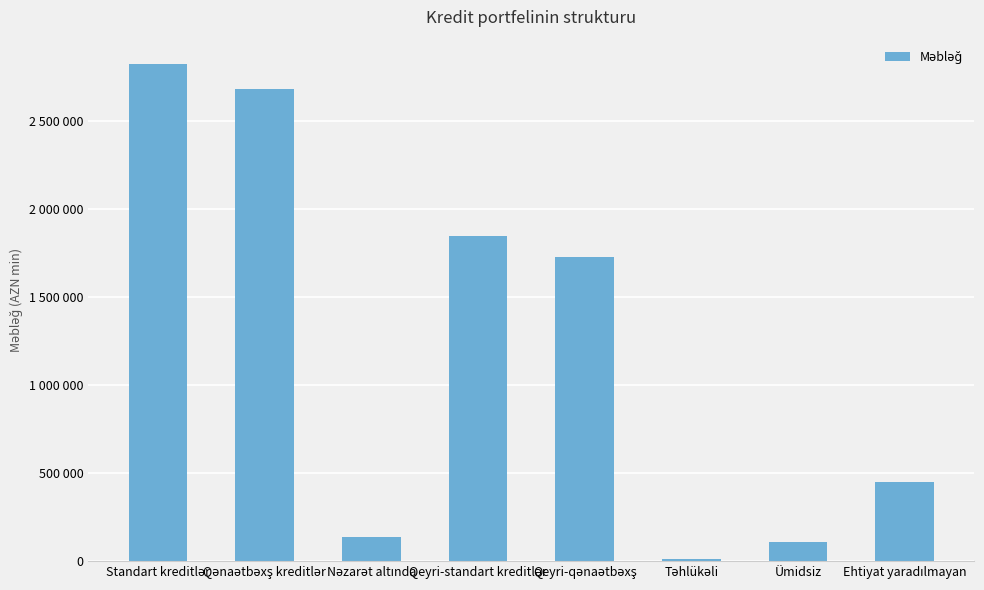

Is it true that the value at Təhlükəli is 12058?

True